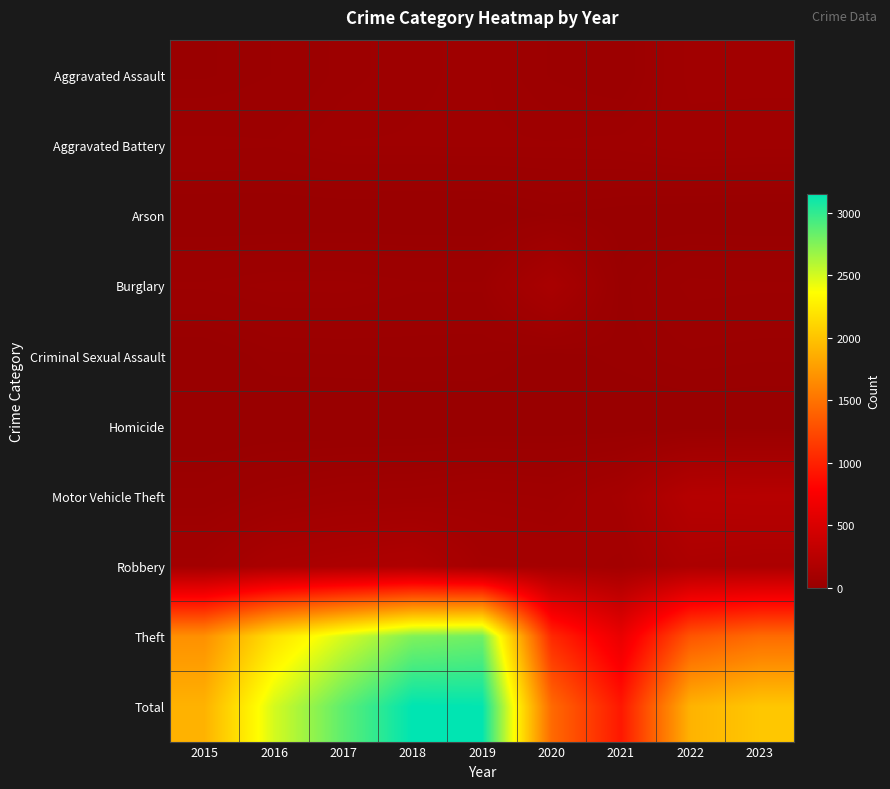

Reading right to left, extract all data points from this chart.

Aggravated Assault: 2023=72	2022=72	2021=28	2020=36	2019=51	2018=48	2017=40	2016=25	2015=17
Aggravated Battery: 2023=59	2022=62	2021=53	2020=50	2019=51	2018=50	2017=50	2016=38	2015=40
Arson: 2023=1	2022=2	2021=6	2020=13	2019=1	2018=2	2017=1	2016=0	2015=0
Burglary: 2023=39	2022=41	2021=15	2020=128	2019=39	2018=39	2017=46	2016=46	2015=39
Criminal Sexual Assault: 2023=20	2022=23	2021=15	2020=8	2019=18	2018=19	2017=18	2016=17	2015=3
Homicide: 2023=2	2022=2	2021=2	2020=3	2019=2	2018=1	2017=0	2016=1	2015=0
Motor Vehicle Theft: 2023=234	2022=224	2021=104	2020=66	2019=73	2018=63	2017=60	2016=48	2015=28
Robbery: 2023=144	2022=157	2021=82	2020=99	2019=103	2018=173	2017=155	2016=136	2015=80
Theft: 2023=1452	2022=1317	2021=629	2020=1041	2019=2808	2018=2760	2017=2492	2016=2184	2015=1688
Total: 2023=2023	2022=1900	2021=934	2020=1444	2019=3146	2018=3155	2017=2862	2016=2495	2015=1895